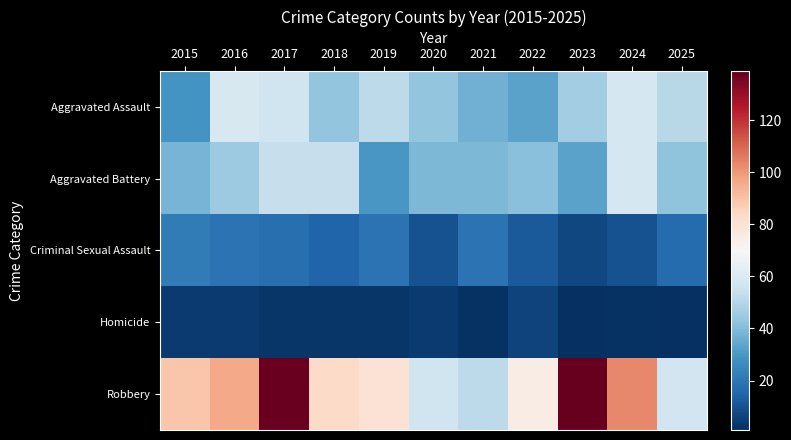

Between 2015 and 2024, which series saw the biggest shift?

Aggravated Assault